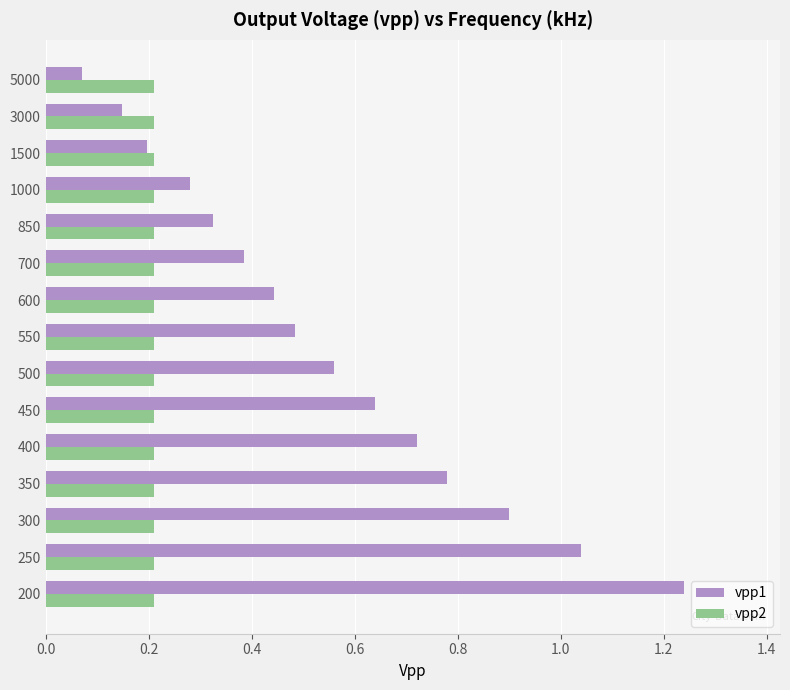

Between 300 and 1500, which series saw the biggest shift?

vpp1